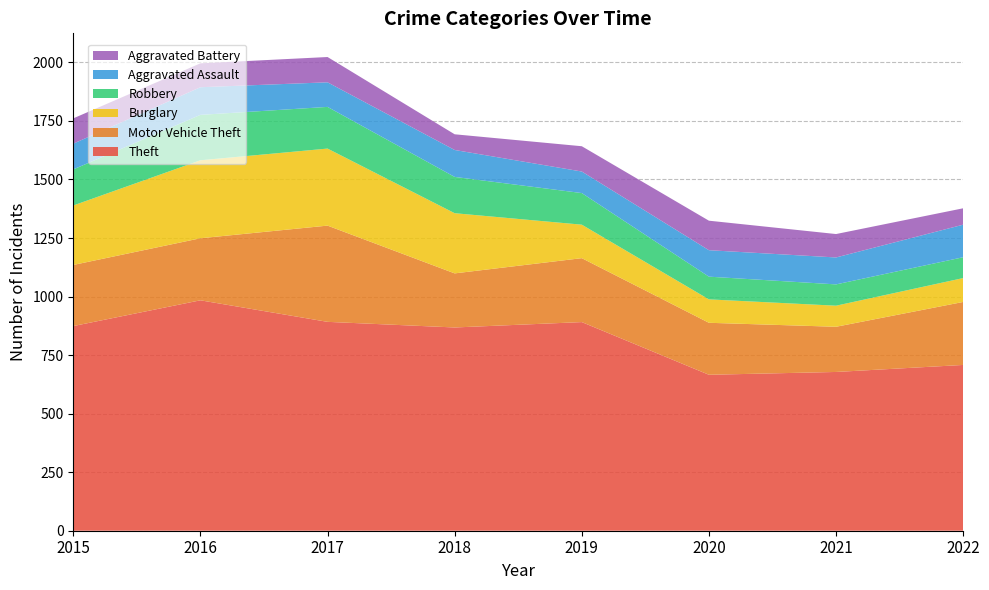

Reading left to right, list all the values displayed in this chart.

Theft: 2015=874	2016=984	2017=892	2018=868	2019=891	2020=666	2021=678	2022=708
Motor Vehicle Theft: 2015=261	2016=265	2017=411	2018=231	2019=273	2020=222	2021=193	2022=269
Burglary: 2015=254	2016=333	2017=329	2018=257	2019=143	2020=100	2021=90	2022=102
Robbery: 2015=154	2016=194	2017=178	2018=155	2019=135	2020=97	2021=91	2022=89
Aggravated Assault: 2015=110	2016=118	2017=105	2018=115	2019=92	2020=113	2021=115	2022=139
Aggravated Battery: 2015=108	2016=102	2017=108	2018=67	2019=108	2020=126	2021=100	2022=70